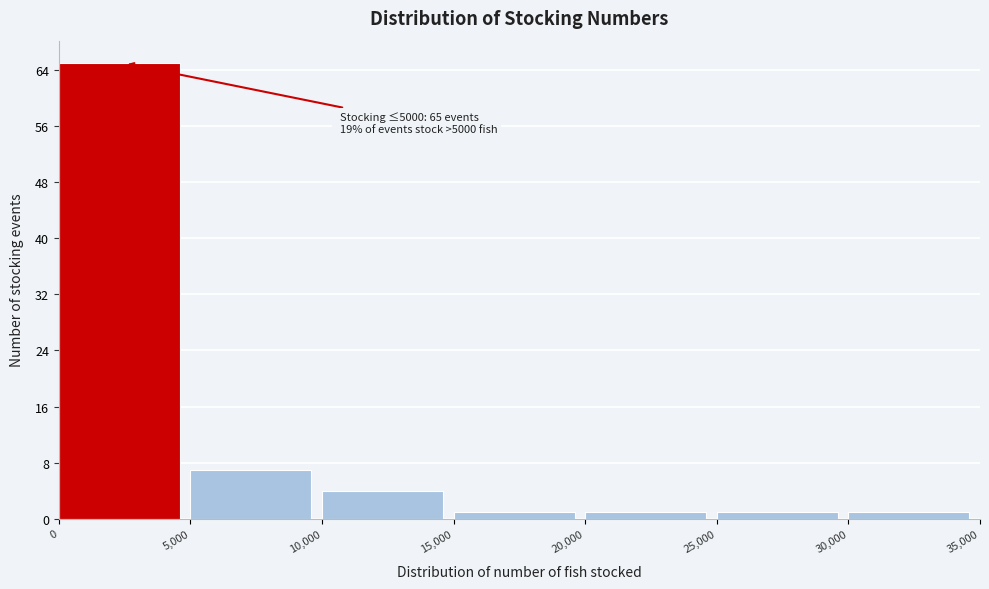

Over which range of the x-axis is the bar tallest?

0 to 5,000